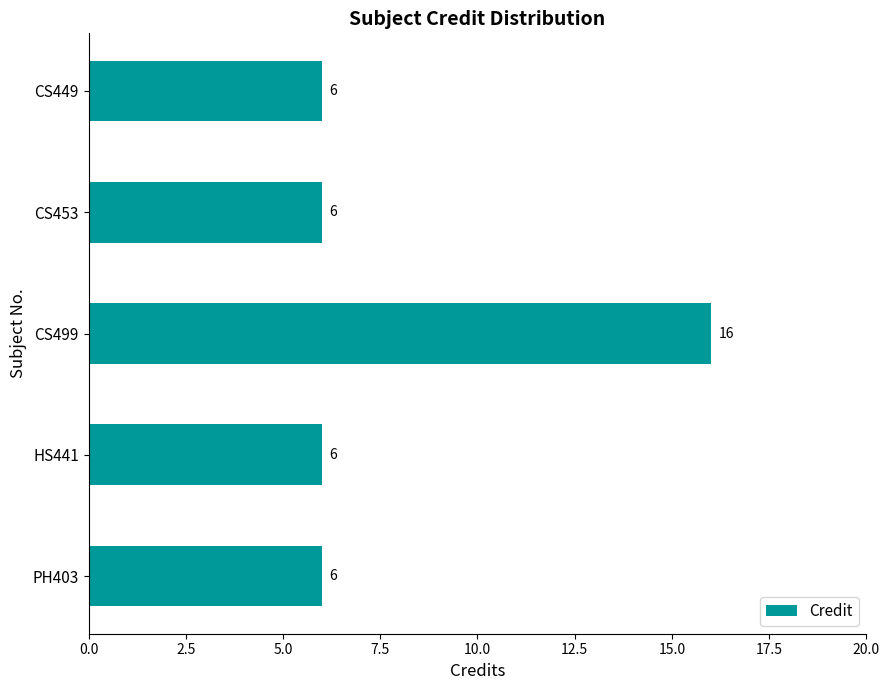

What is the value of the 3rd bar from the top?

16